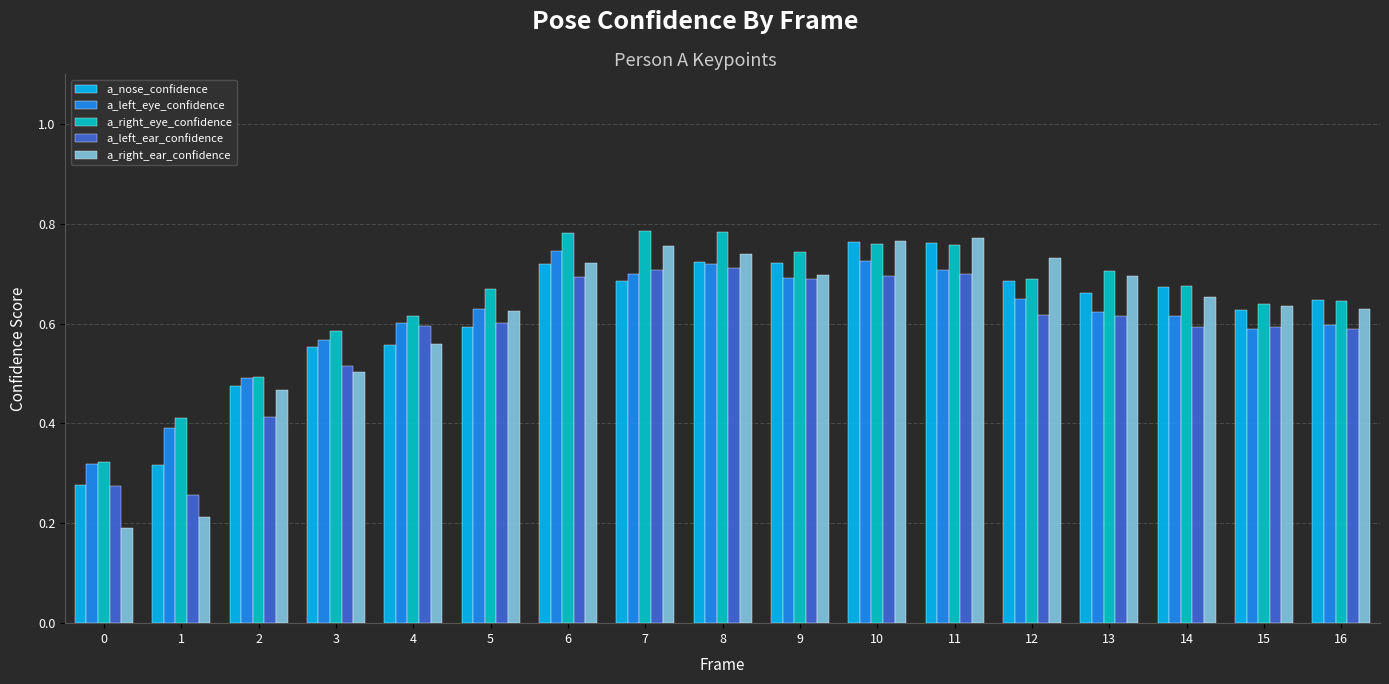

Which series changed the most between 1 and 5?

a_right_ear_confidence